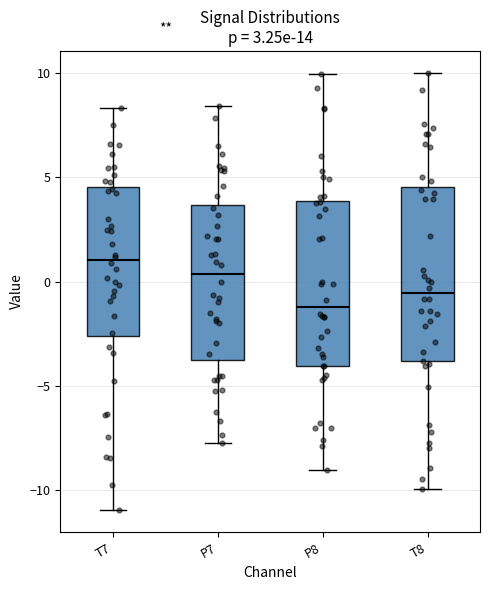

Which box's median line is the highest?

T7